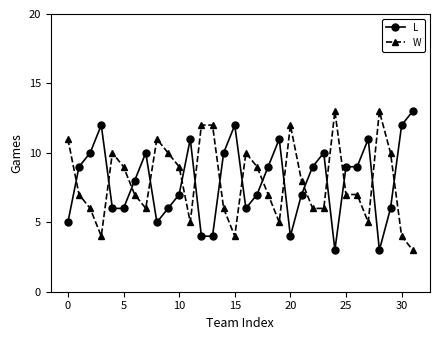

How many lines are shown in the chart?

2